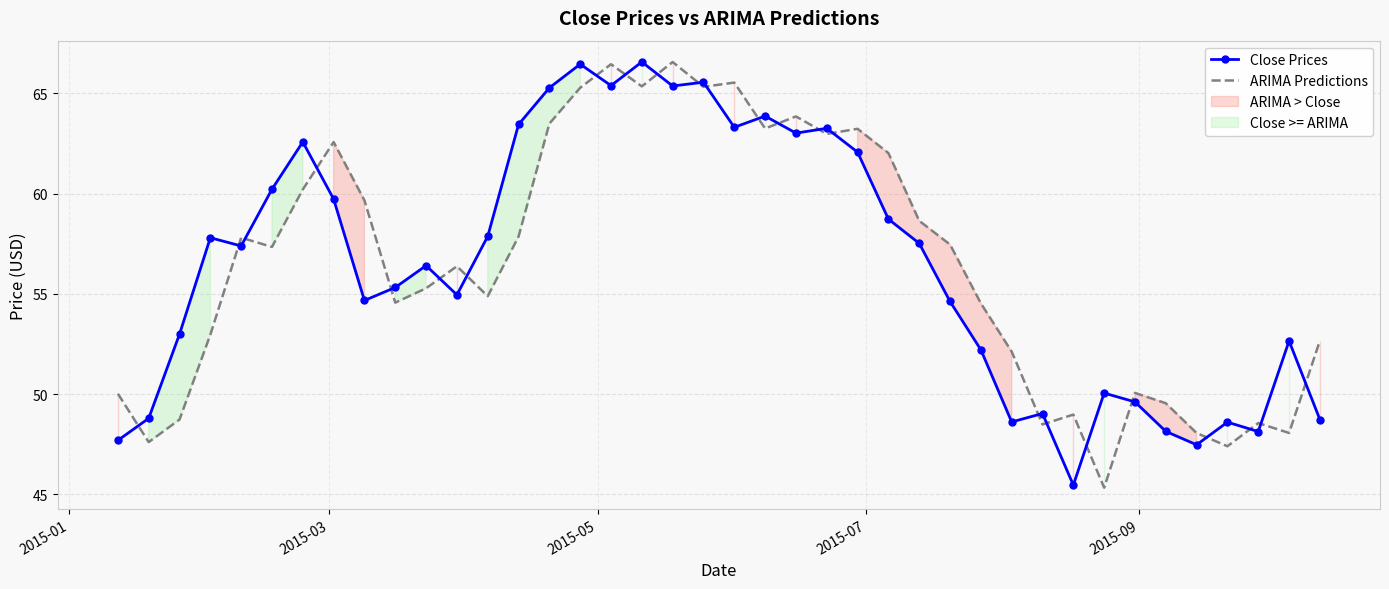

What is the minimum value for Close Prices?

45.5